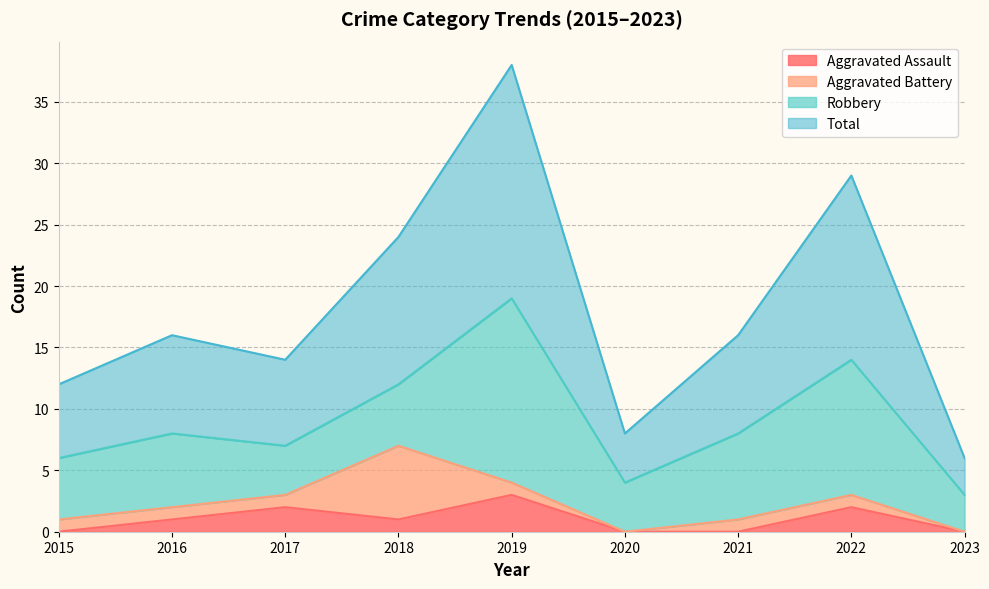

True or false: Total and Aggravated Assault cross at least once.

False